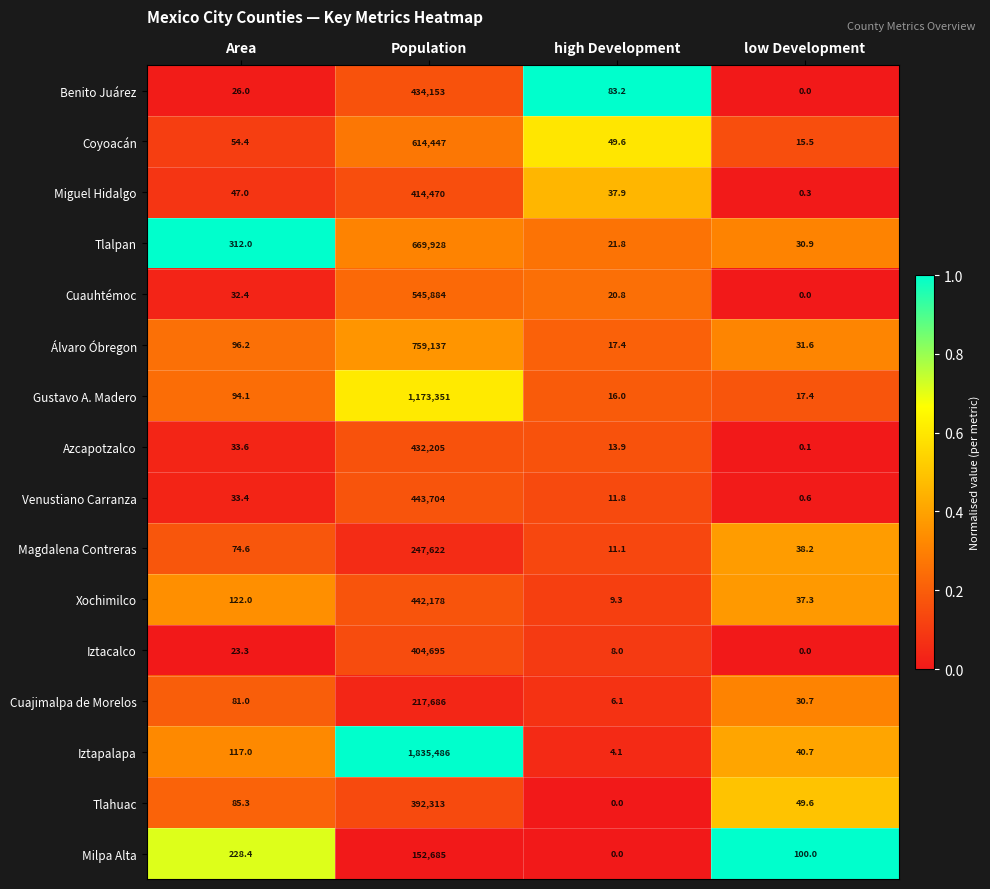

At Area, list the series in order from largest to smallest.

Tlalpan, Milpa Alta, Xochimilco, Iztapalapa, Álvaro Óbregon, Gustavo A. Madero, Tlahuac, Cuajimalpa de Morelos, Magdalena Contreras, Coyoacán, Miguel Hidalgo, Azcapotzalco, Venustiano Carranza, Cuauhtémoc, Benito Juárez, Iztacalco